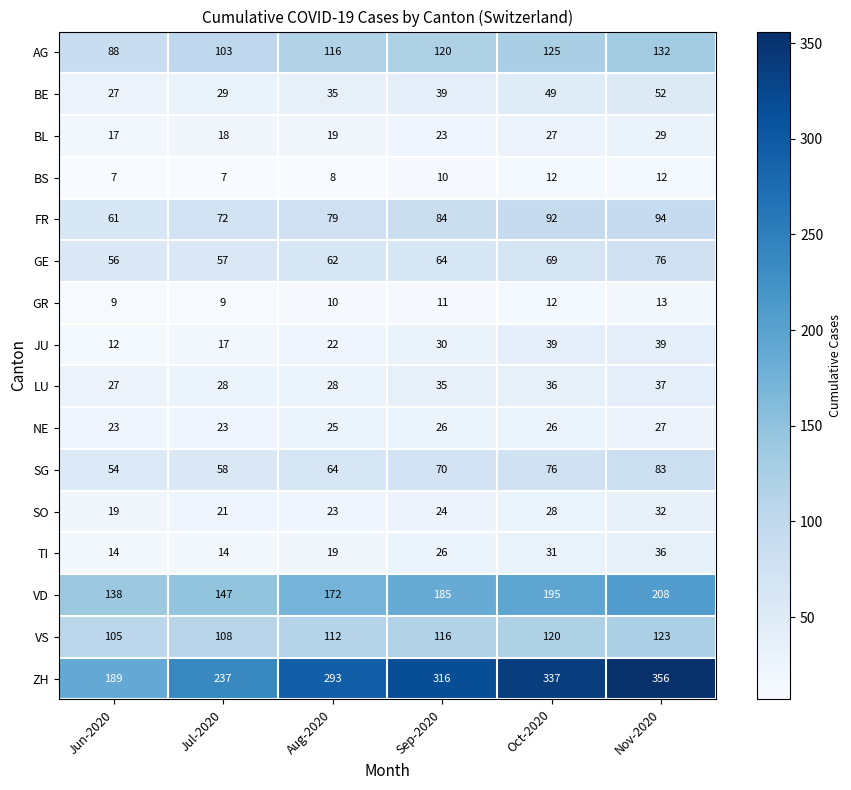

What is the sum of the VS values at Aug-2020 and Nov-2020?

235